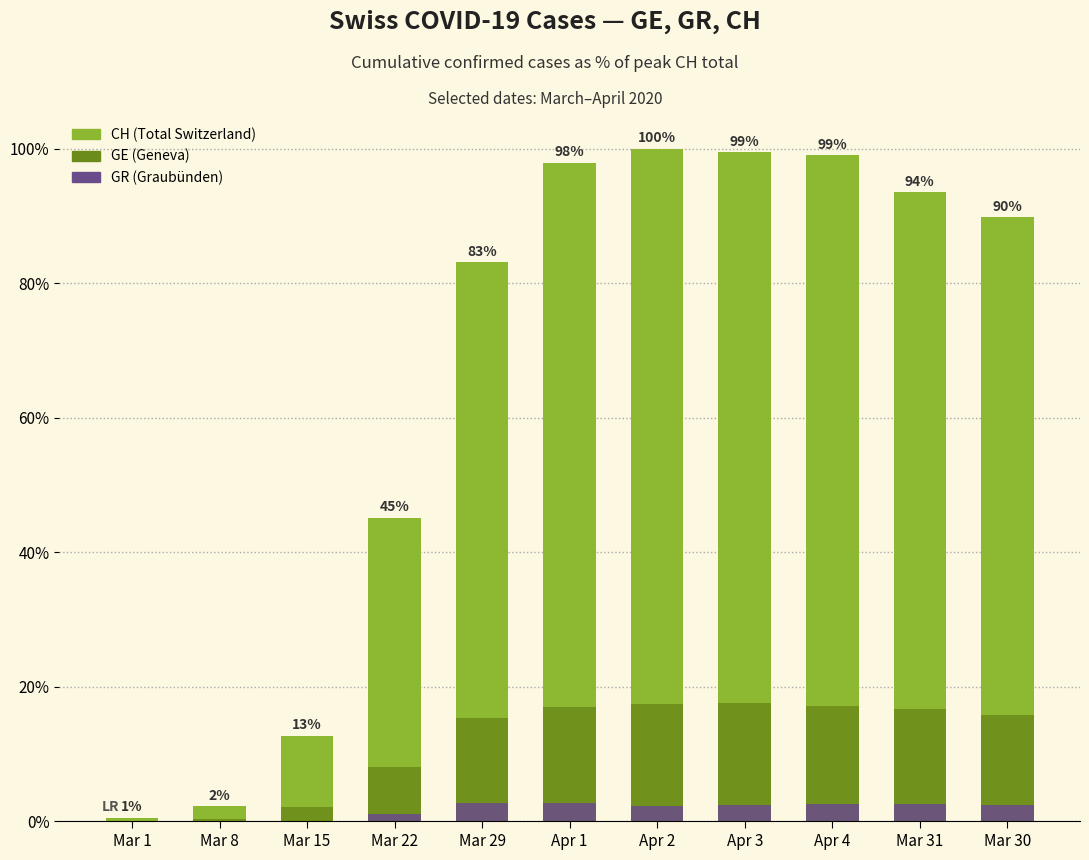

Reading right to left, extract all data points from this chart.

CH (Total Switzerland): Mar 30=89.8	Mar 31=93.6	Apr 4=99.0	Apr 3=99.5	Apr 2=100.0	Apr 1=97.9	Mar 29=83.1	Mar 22=45.1	Mar 15=12.7	Mar 8=2.3	Mar 1=0.5
GE (Geneva): Mar 30=15.8	Mar 31=16.7	Apr 4=17.1	Apr 3=17.6	Apr 2=17.4	Apr 1=17.0	Mar 29=15.4	Mar 22=8.1	Mar 15=2.1	Mar 8=0.3	Mar 1=0.1
GR (Graubünden): Mar 30=2.4	Mar 31=2.5	Apr 4=2.5	Apr 3=2.4	Apr 2=2.3	Apr 1=2.6	Mar 29=2.6	Mar 22=1.1	Mar 15=0.0	Mar 8=0.0	Mar 1=0.0